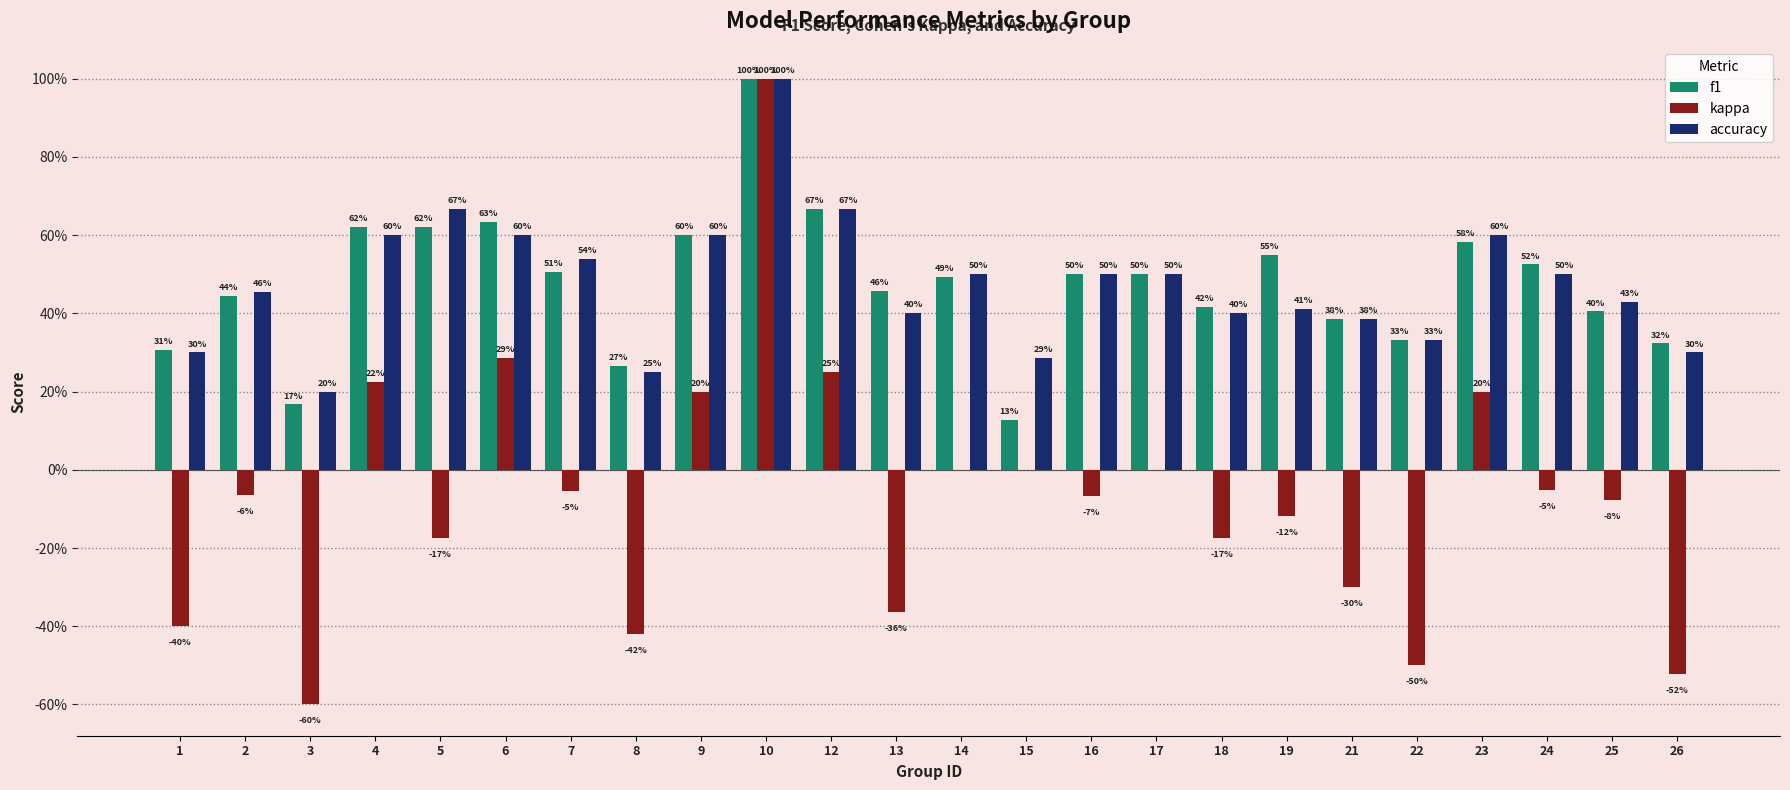

The kappa series shows 0.0 at 17. True or false?

True